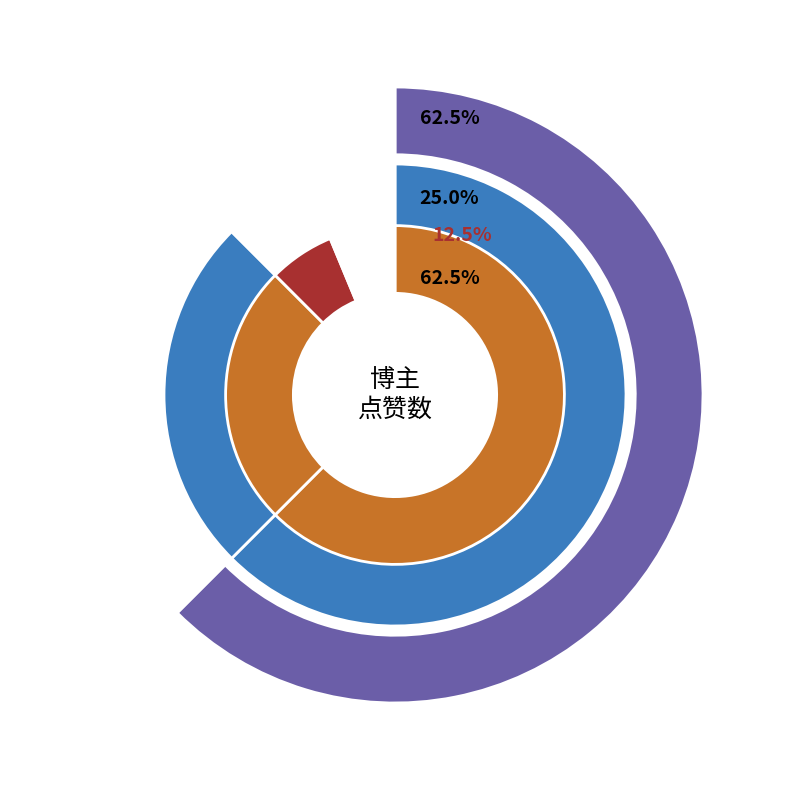

To the nearest percent, what portion does 易团猫猫 represent?

62%